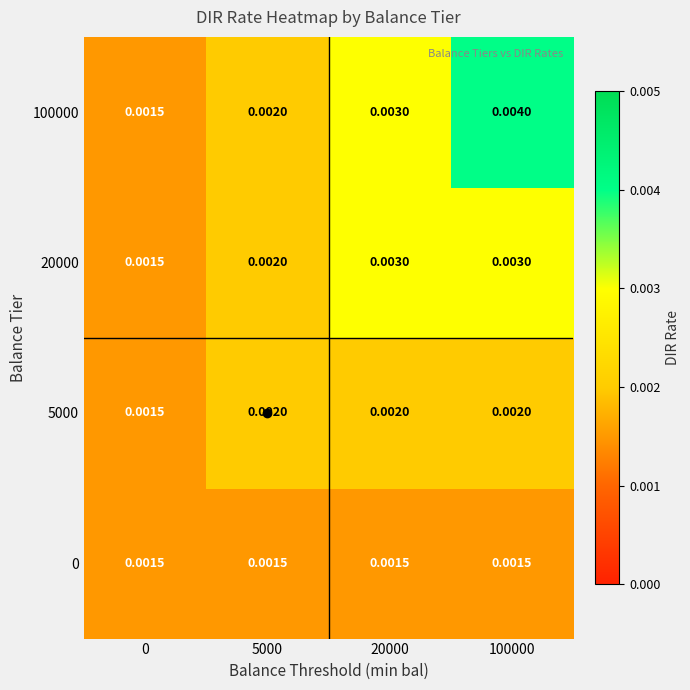

At which category is the sum across all series the highest?

100000